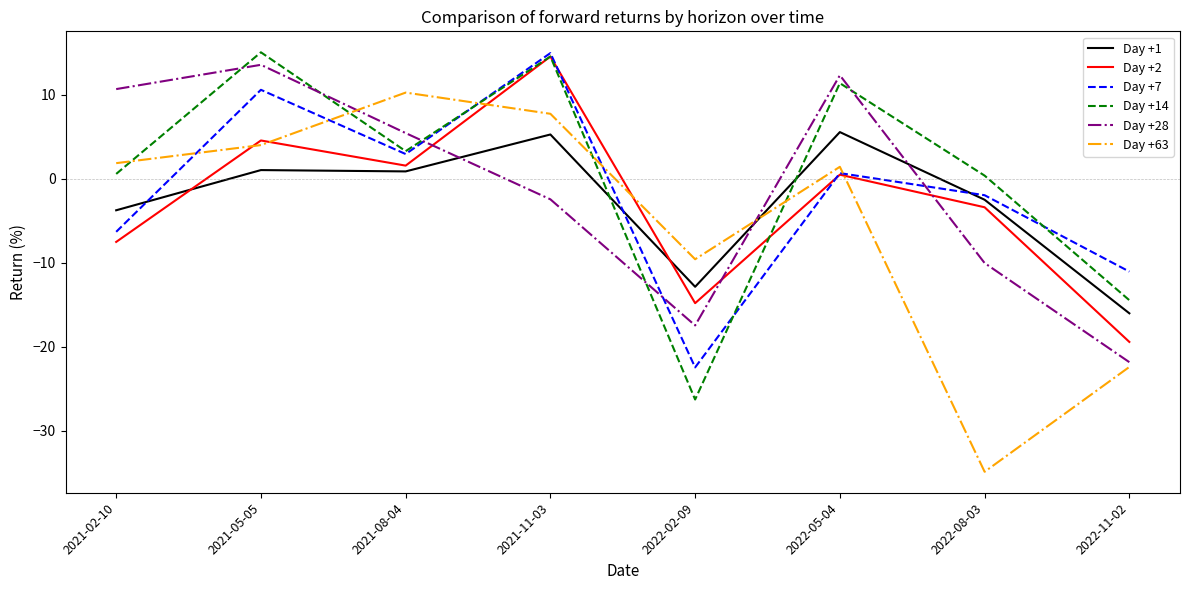

True or false: Day +14 and Day +63 intersect in this chart.

True